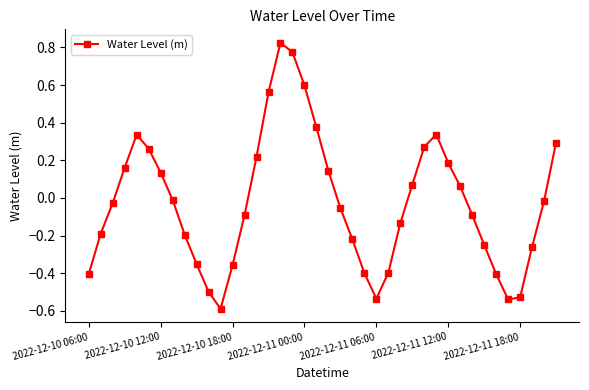

How many points are higher than both their immediate neighbors (excluding endpoints)?

3